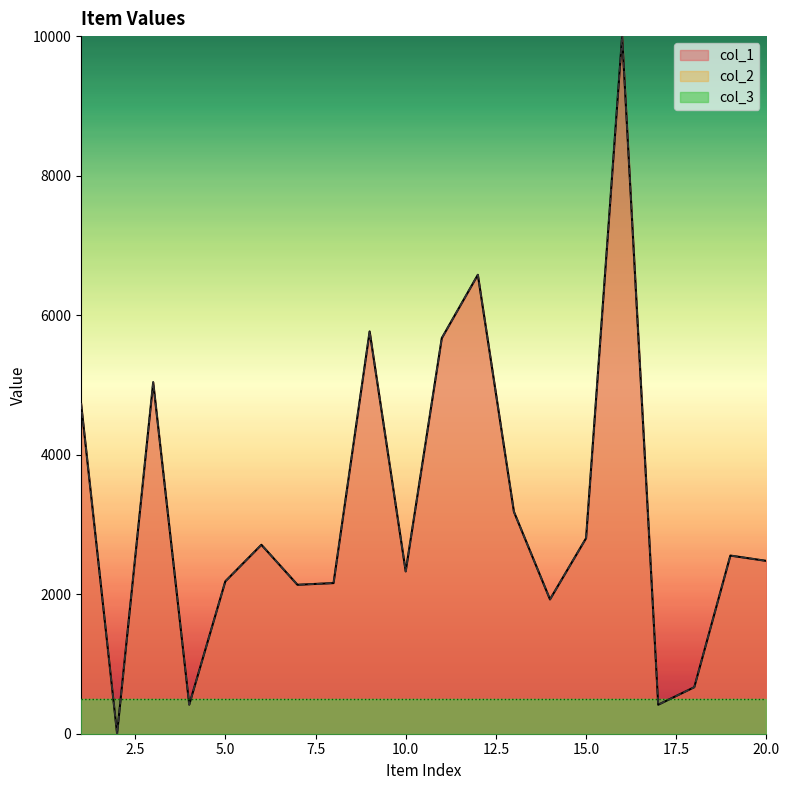

Does the chart display data point markers on the line(s)?

No